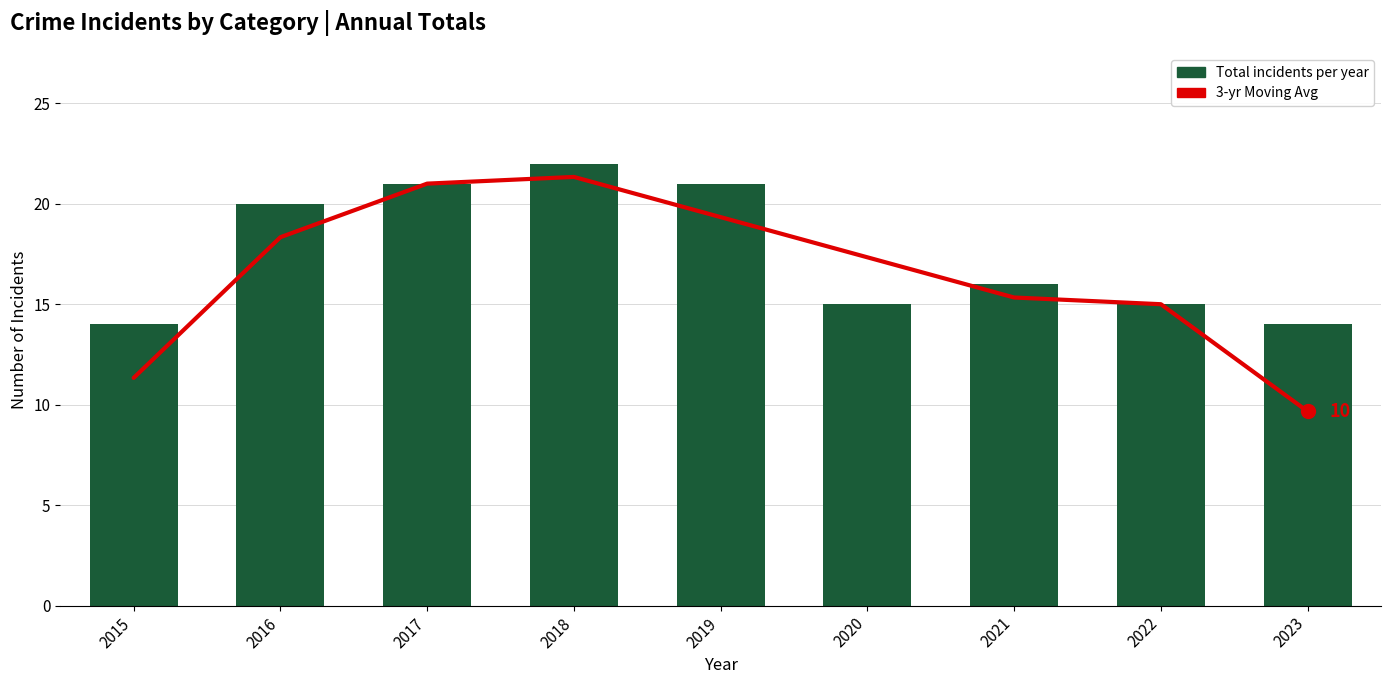

List the series in order of their overall mean, highest first.

Total, 3-yr Moving Avg